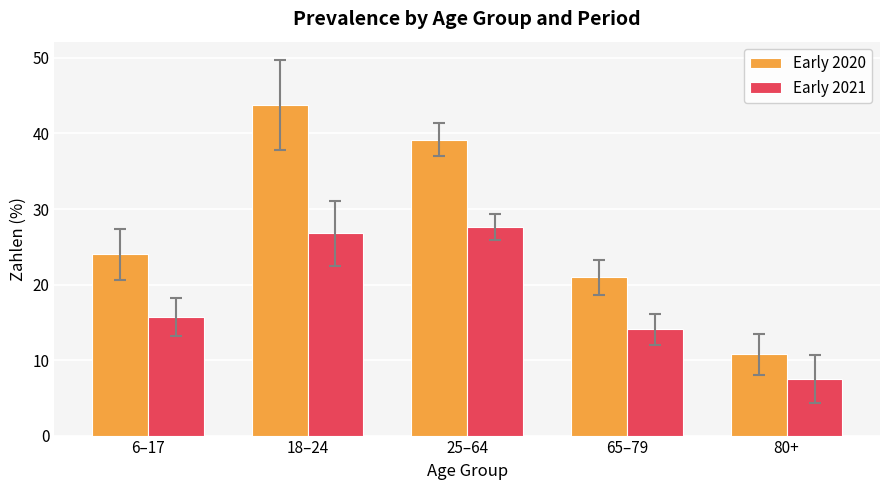

What is the label of the 1st bar from the right?

80+